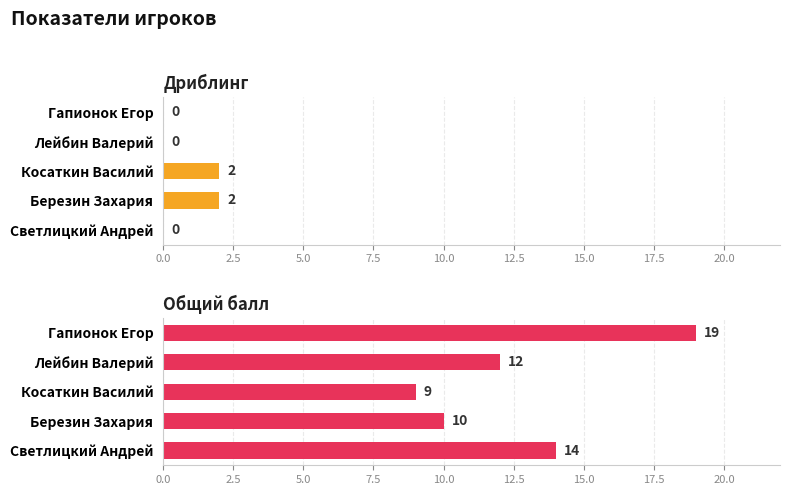

What are all the series names shown in the legend?

Дриблинг, Общий балл